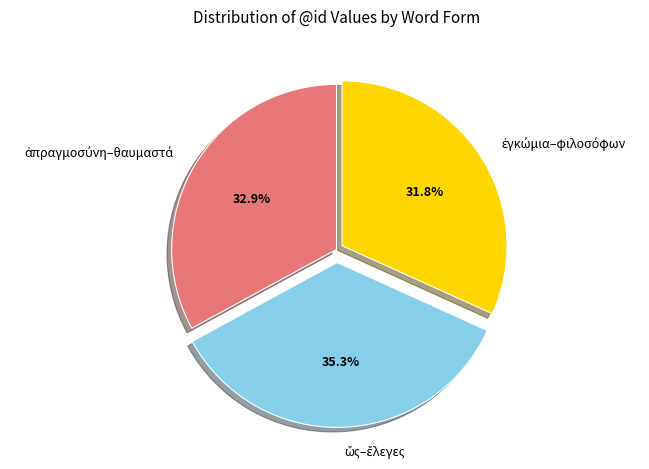

Does any single category account for the majority?

No